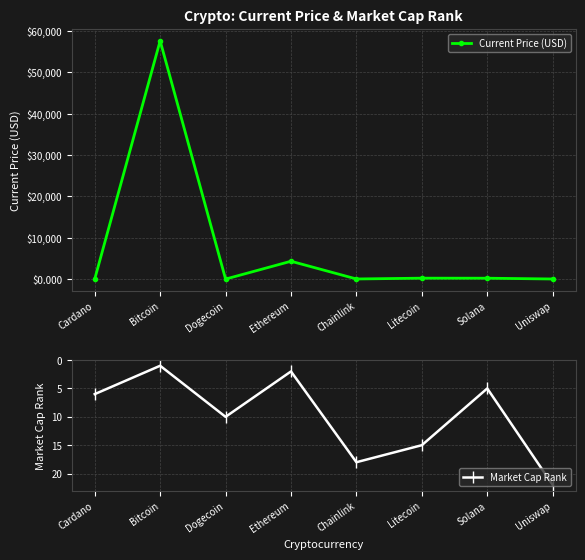

What is the sum of the Market Cap Rank values at Uniswap and Solana?

27